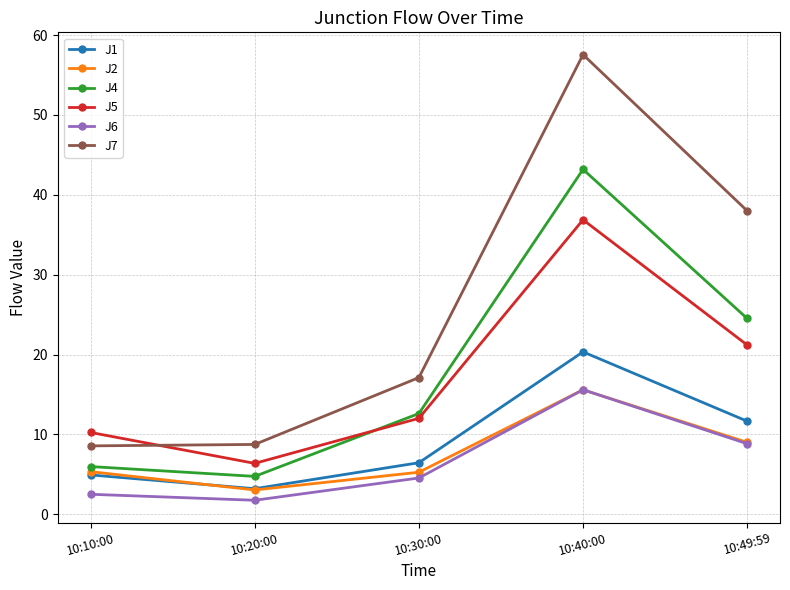

True or false: J5 and J1 cross at least once.

False